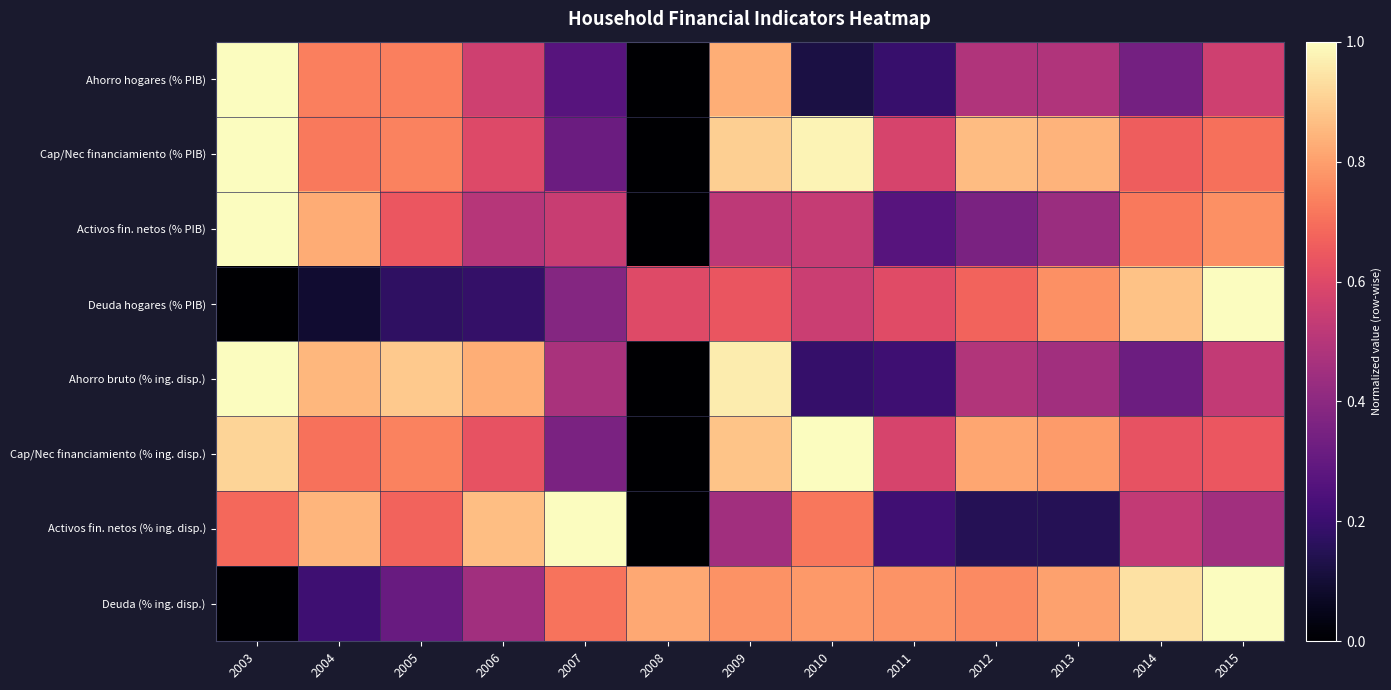

At 2013, list the series in order from largest to smallest.

Cap/Nec financiamiento (% PIB), Deuda (% ing. disp.), Cap/Nec financiamiento (% ing. disp.), Deuda hogares (% PIB), Ahorro hogares (% PIB), Ahorro bruto (% ing. disp.), Activos fin. netos (% PIB), Activos fin. netos (% ing. disp.)